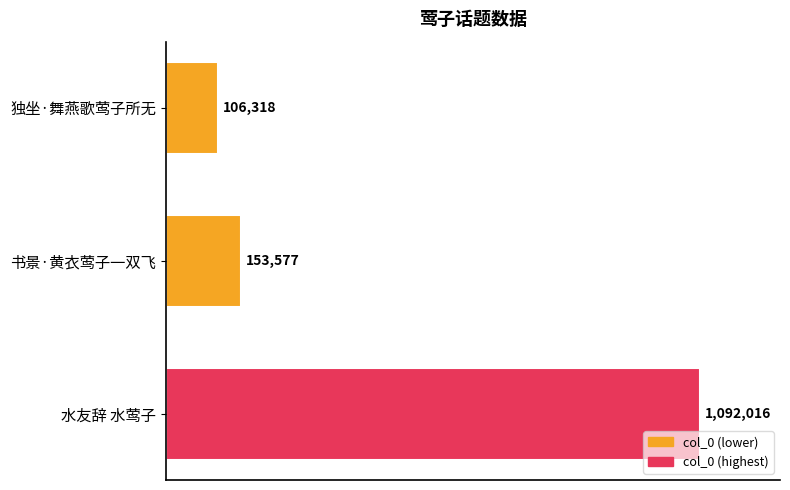

What is the greatest value displayed?

1092016